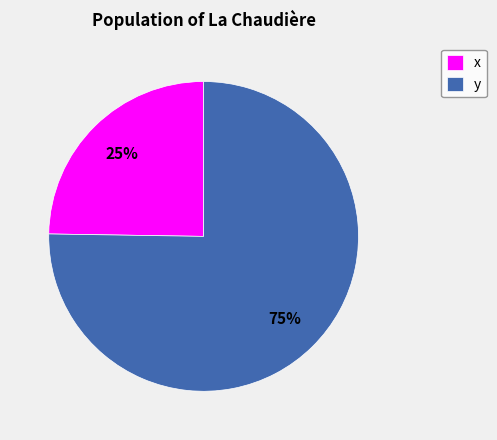

Which category has the smallest portion of the pie?

x